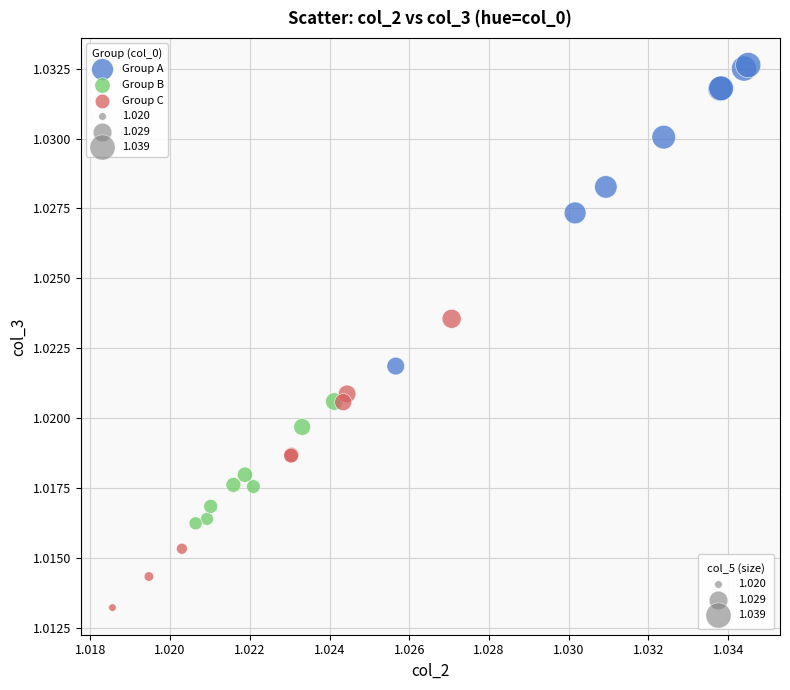

Which series reaches the maximum Y coordinate?

Group A